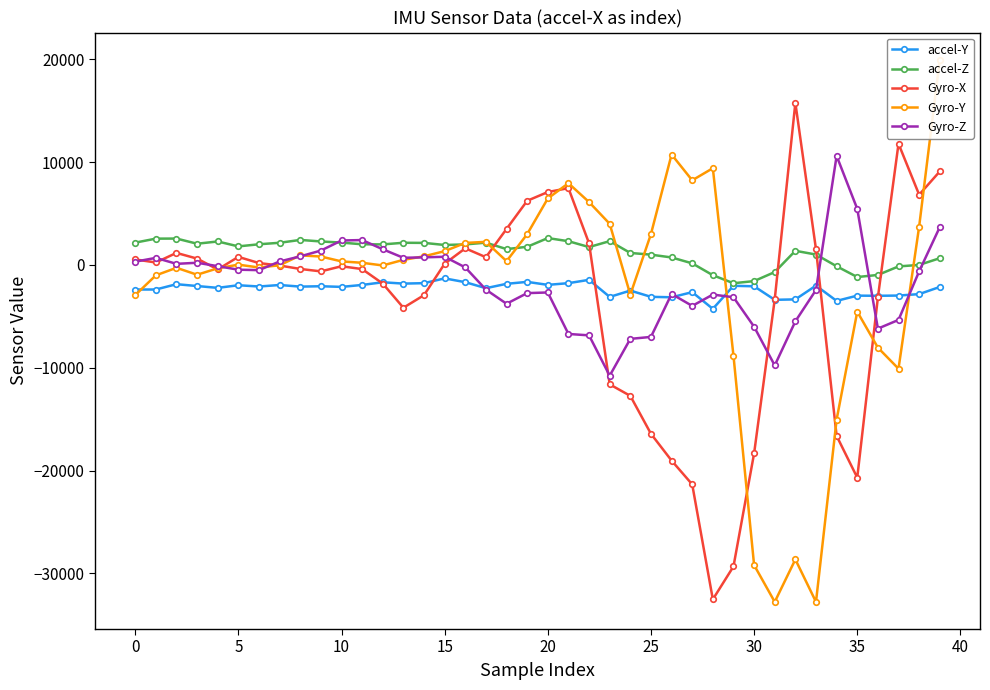

Where is Gyro-X nearest to the value -8382?

23